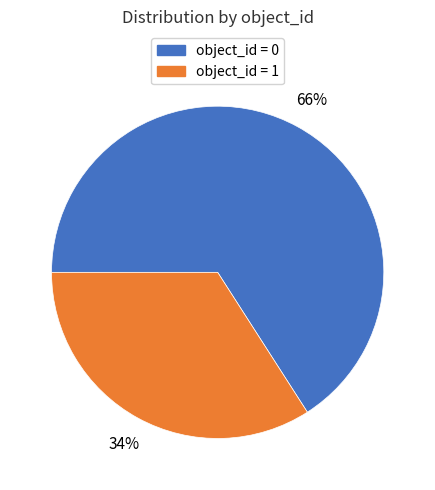

To the nearest percent, what is the average slice percentage?

50%